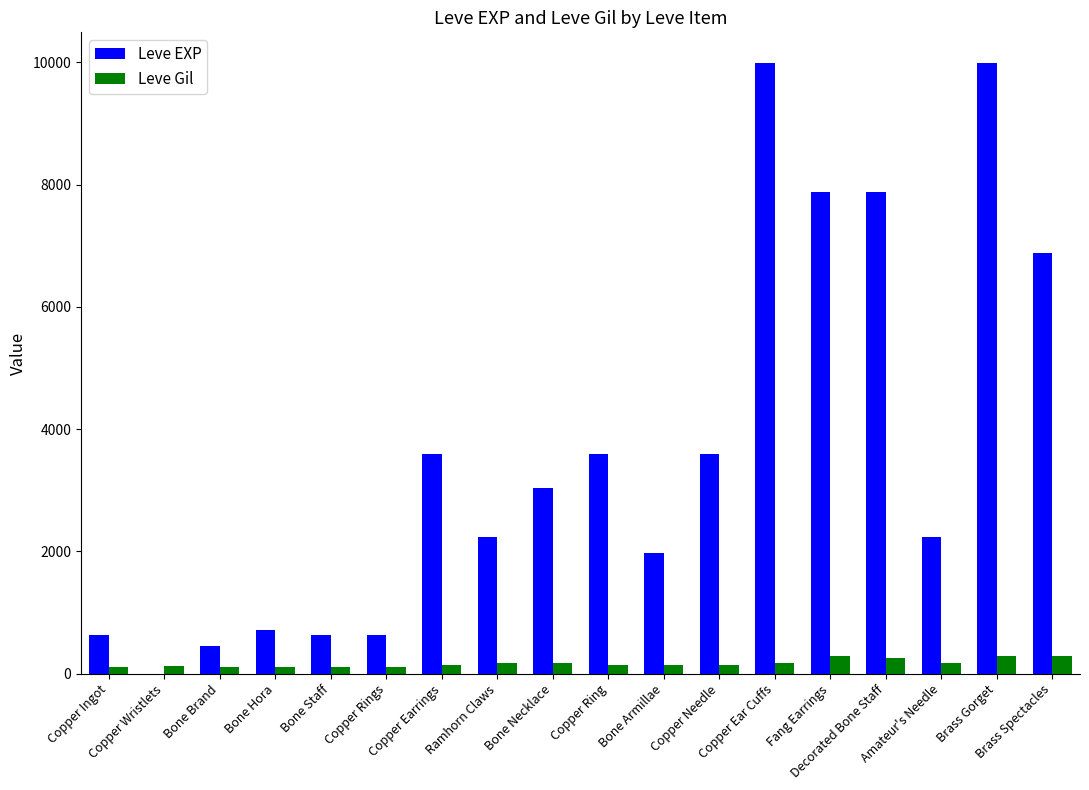

What is the sum of all Leve Gil values?

3029